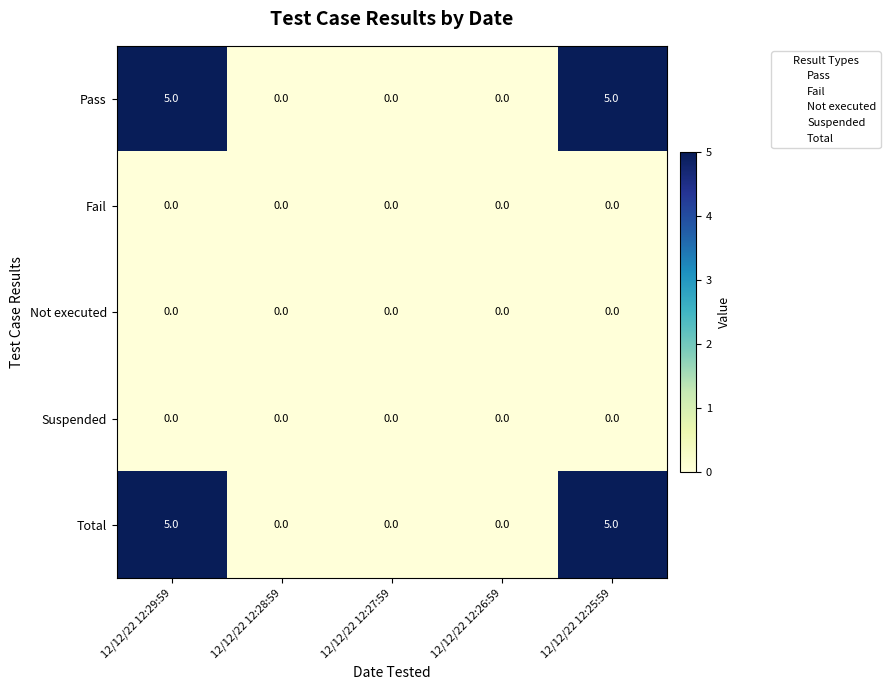

What is the difference between the maximum and minimum values in the Pass series?

5